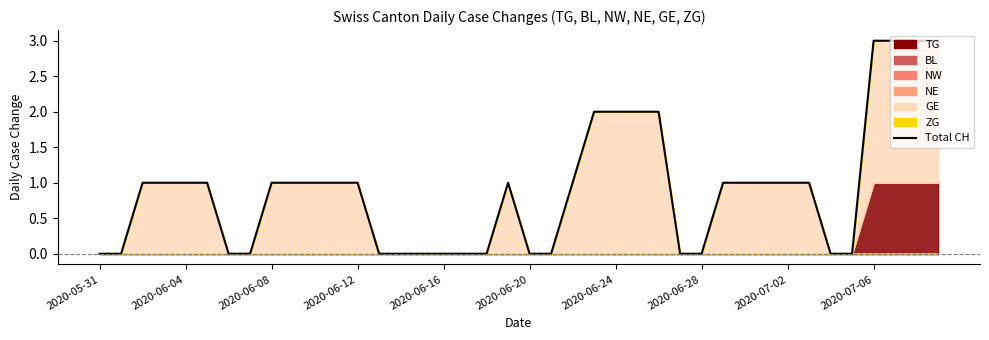

What is the value of the 30th point from the left?

1